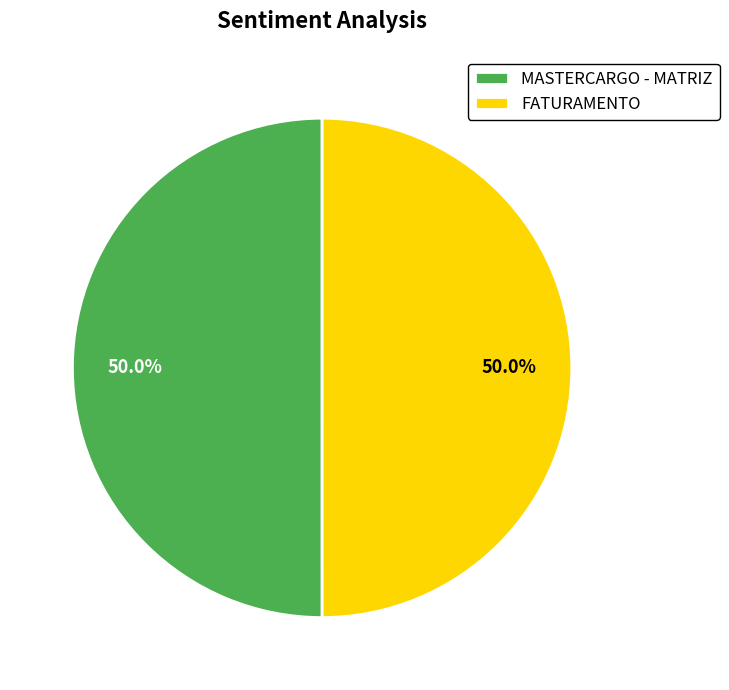

Is it true that MASTERCARGO - MATRIZ is 50% of the pie?

True